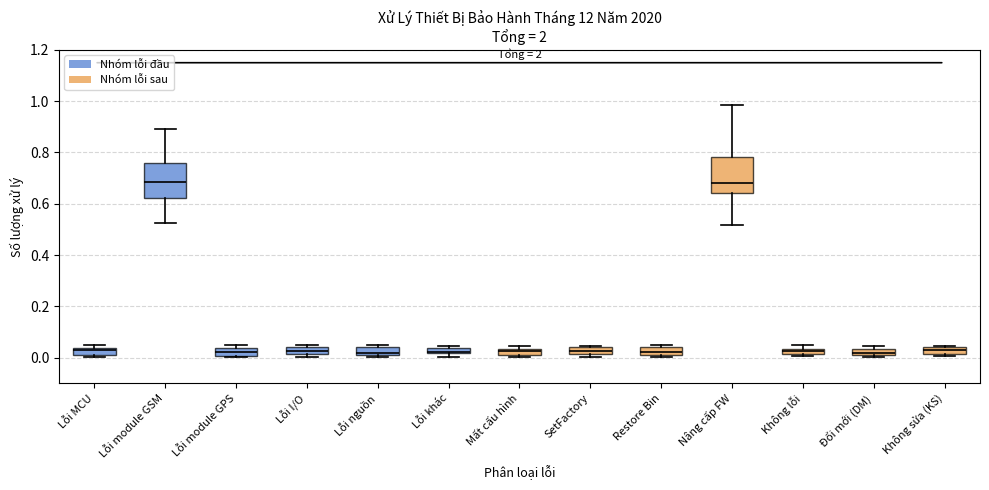

Where is the lower edge of the box for SetFactory on the y-axis? The values are not printed on the chart, so give them approximately, as read against the axis.

0.02